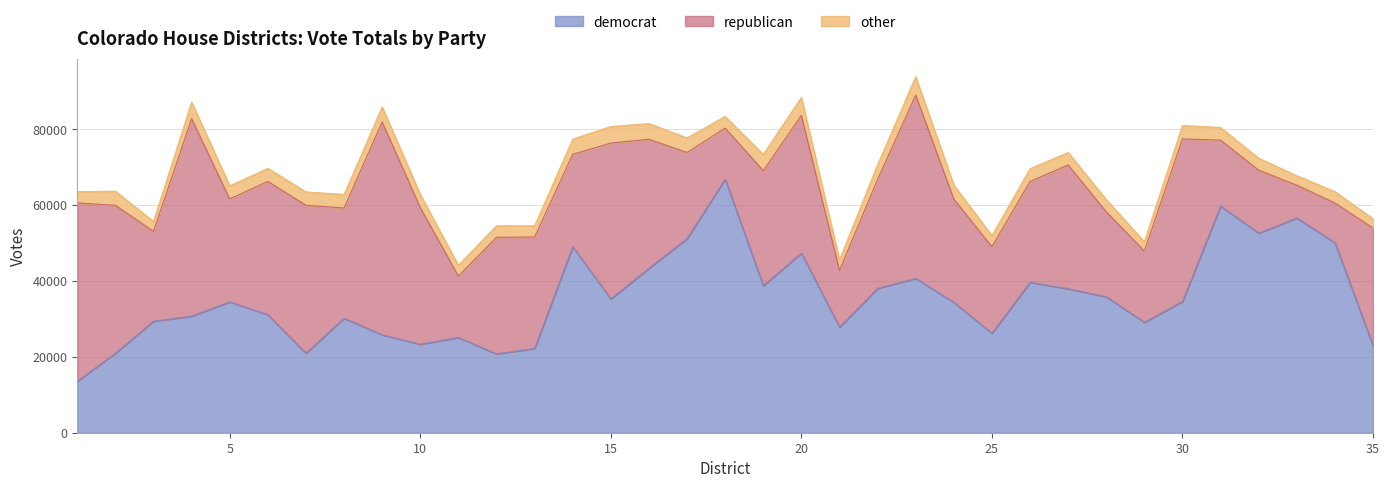

What is the sum of the democrat values at 8 and 19?

68916